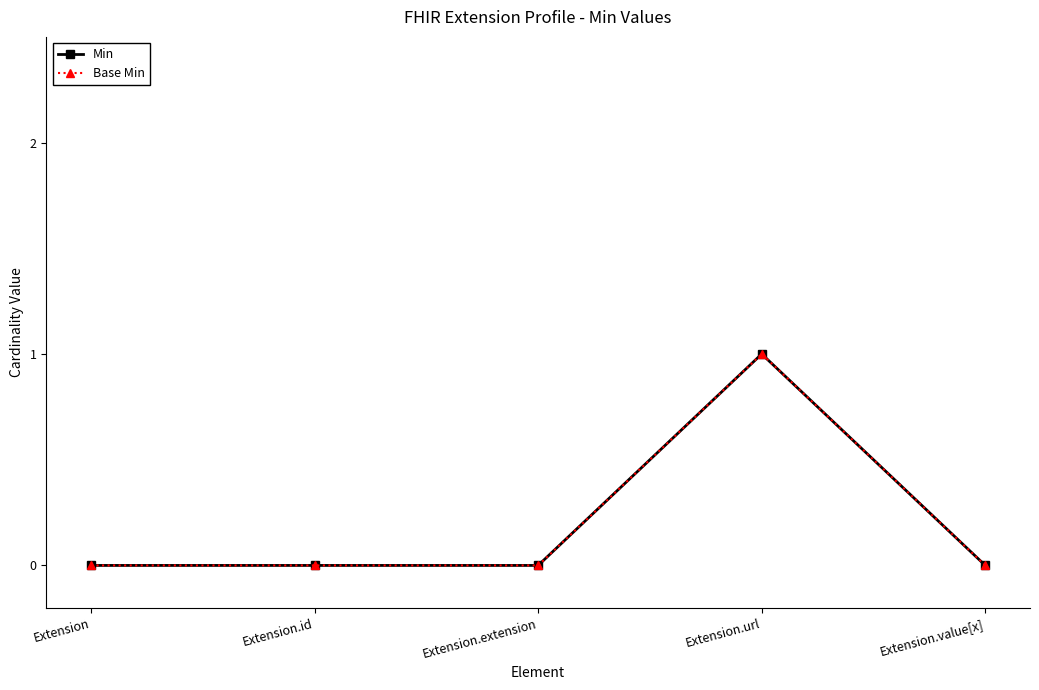

How many lines are shown in the chart?

2